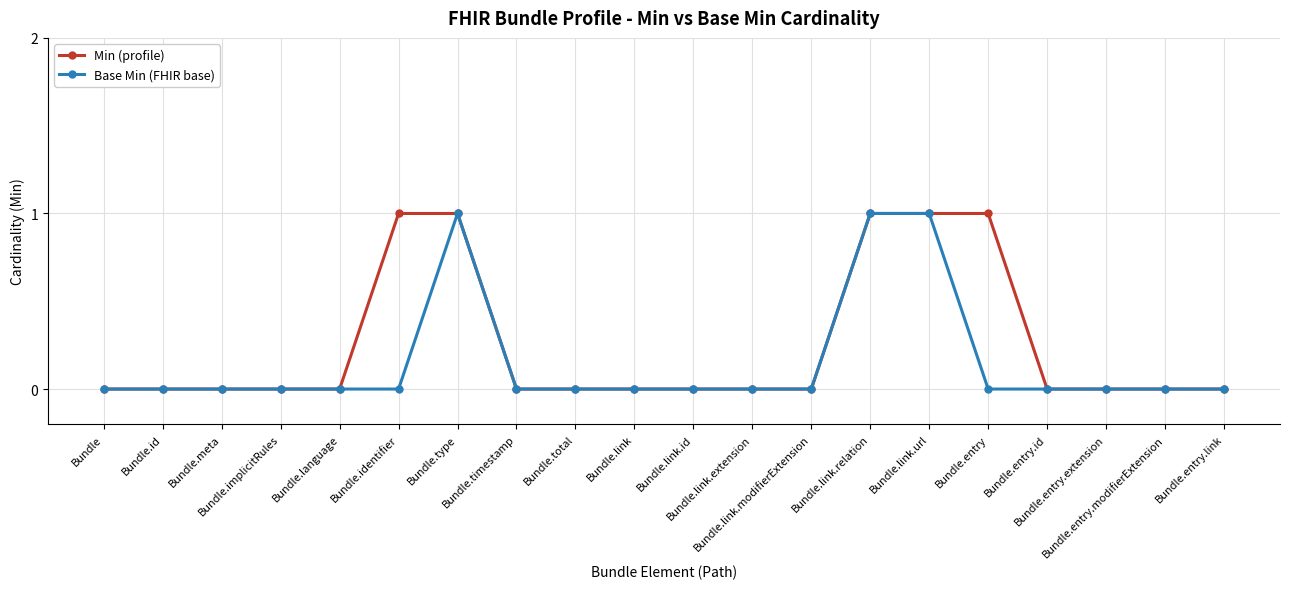

Is this an area chart (filled region under the line)?

No